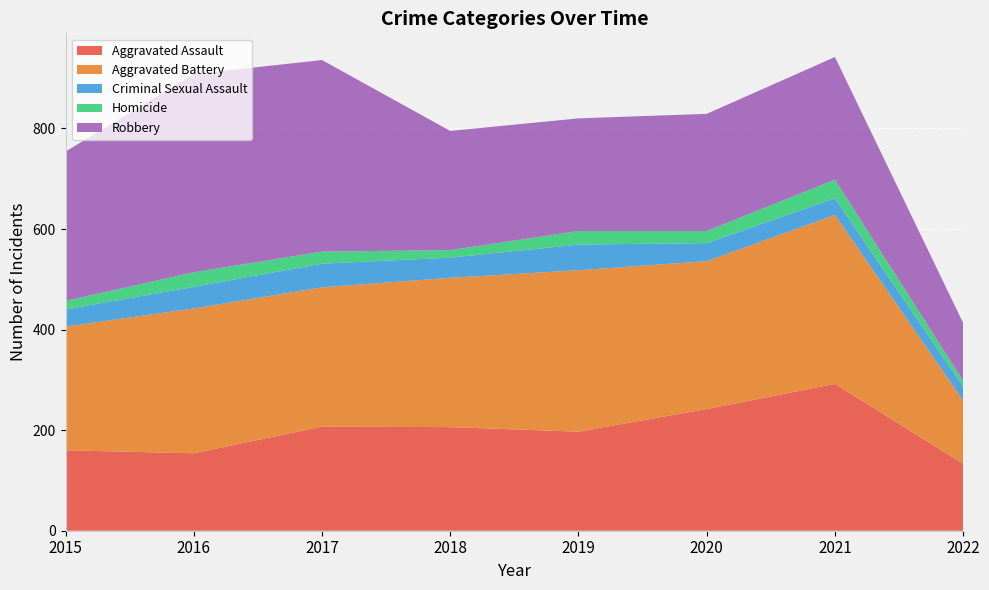

Reading left to right, extract all data points from this chart.

Aggravated Assault: 2015=160	2016=154	2017=207	2018=206	2019=197	2020=242	2021=292	2022=133
Aggravated Battery: 2015=246	2016=288	2017=277	2018=297	2019=321	2020=294	2021=336	2022=126
Criminal Sexual Assault: 2015=34	2016=43	2017=47	2018=40	2019=51	2020=36	2021=33	2022=27
Homicide: 2015=17	2016=29	2017=24	2018=15	2019=27	2020=24	2021=37	2022=12
Robbery: 2015=297	2016=394	2017=381	2018=237	2019=224	2020=233	2021=244	2022=115